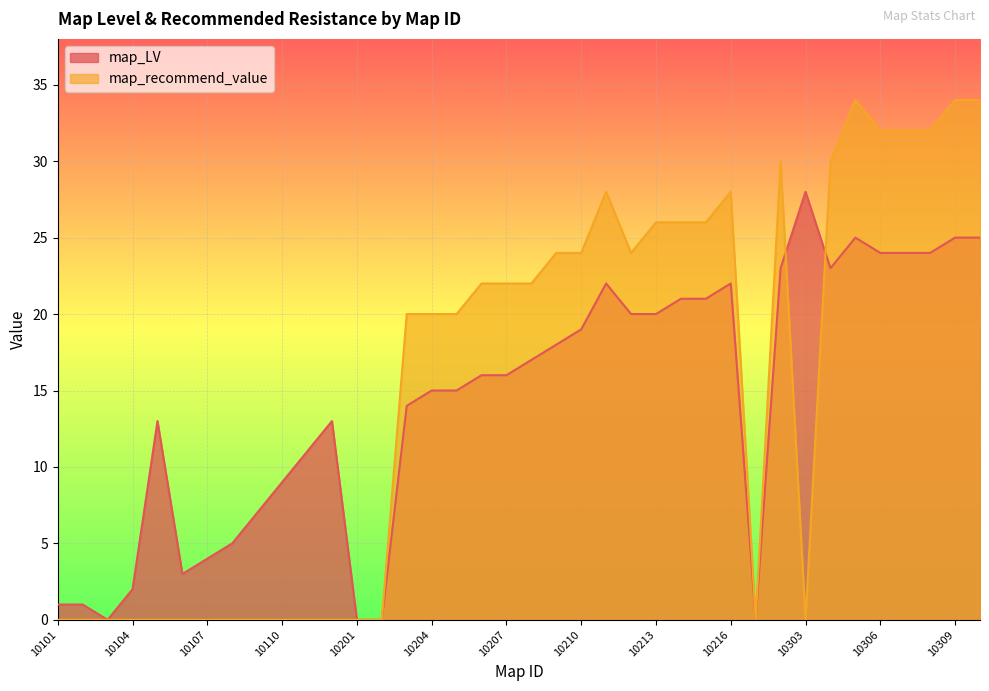

Which series changed the most between 10209 and 10210?

map_LV